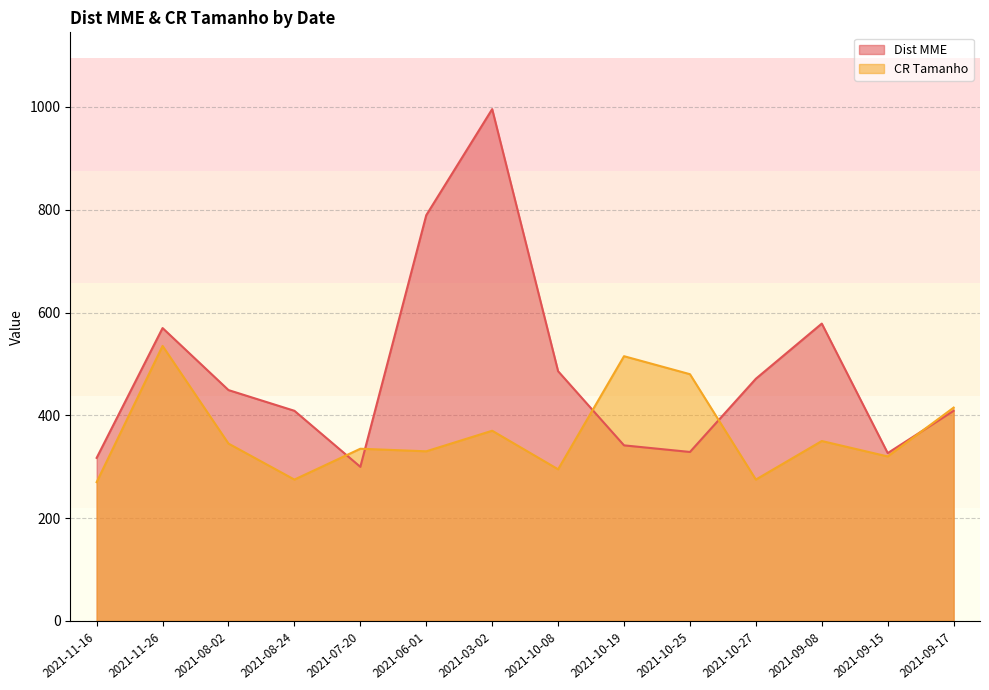

What position from the right is 2021-09-17?

1